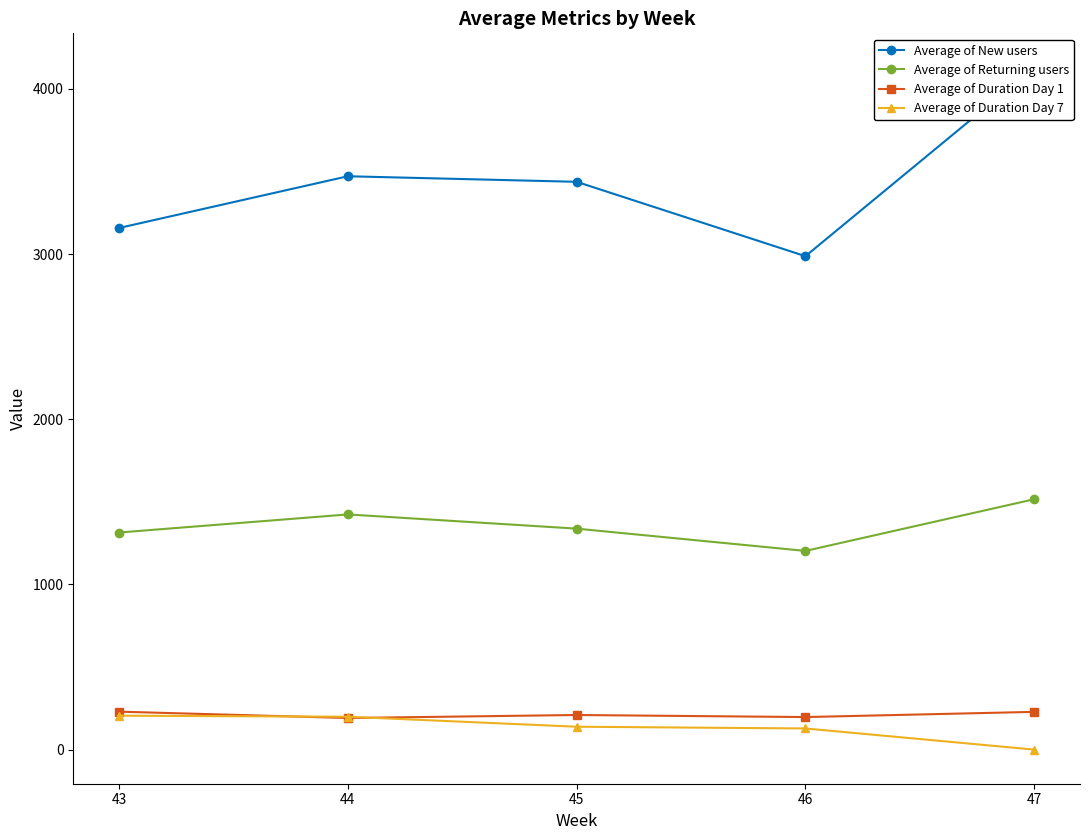

What is the difference between the maximum and minimum values in the Average of Duration Day 7 series?

205.4